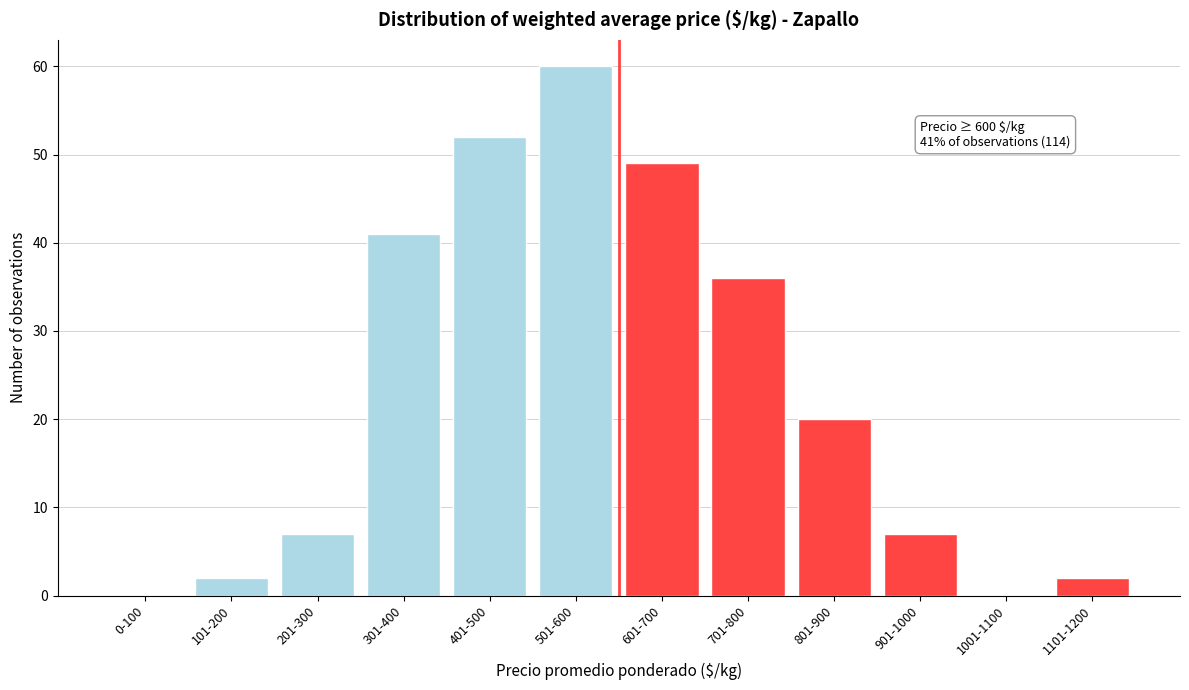

Reading left to right, extract all data points from this chart.

0-100=0	101-200=2	201-300=7	301-400=41	401-500=52	501-600=60	601-700=49	701-800=36	801-900=20	901-1000=7	1001-1100=0	1101-1200=2